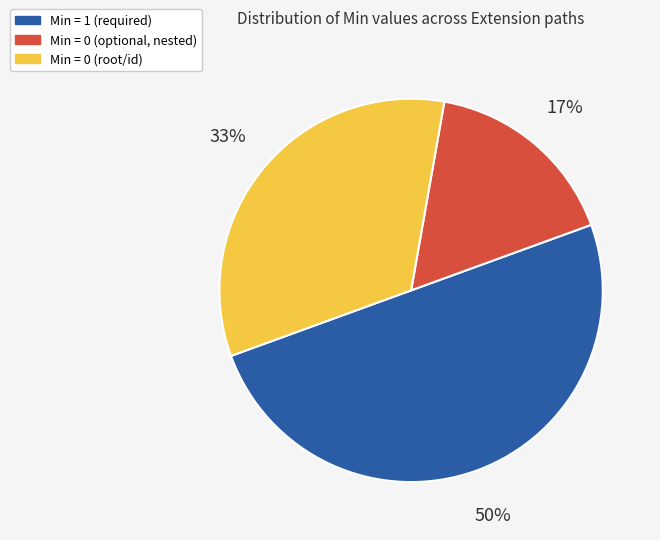

To the nearest percent, what is the average slice percentage?

33%